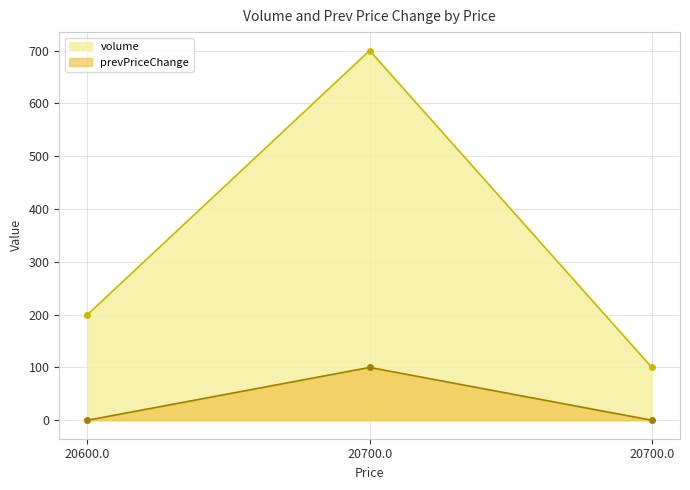

List the series in order of their overall mean, lowest first.

prevPriceChange, volume